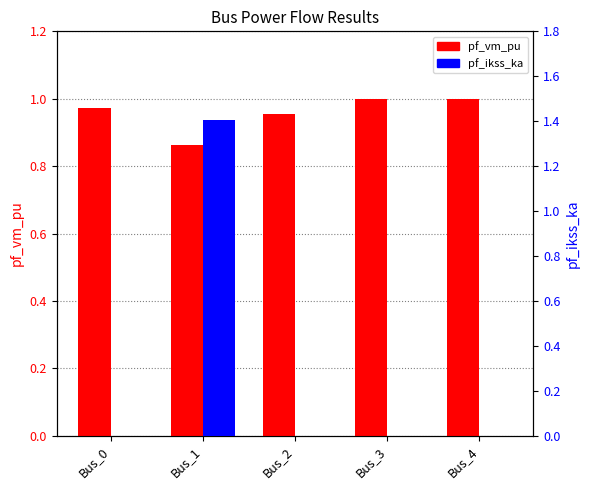

At which category is the sum across all series the highest?

Bus_1